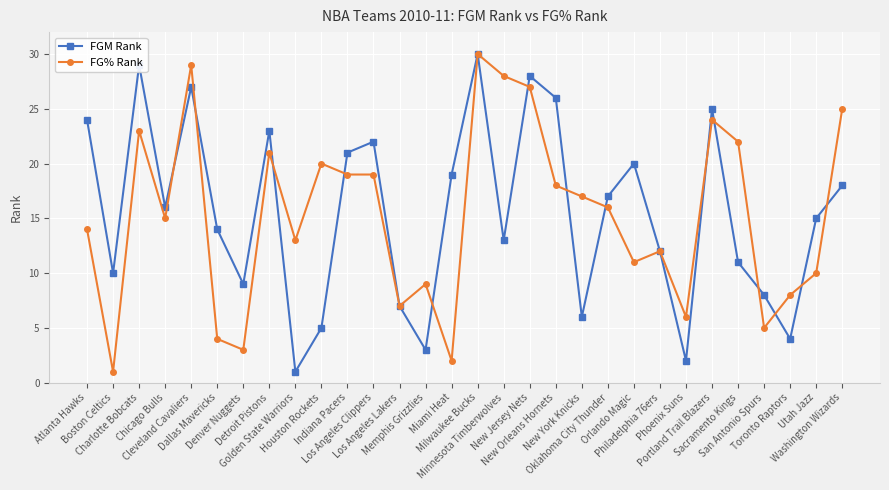

What is the approximate value of FG% Rank at Los Angeles Clippers?

19